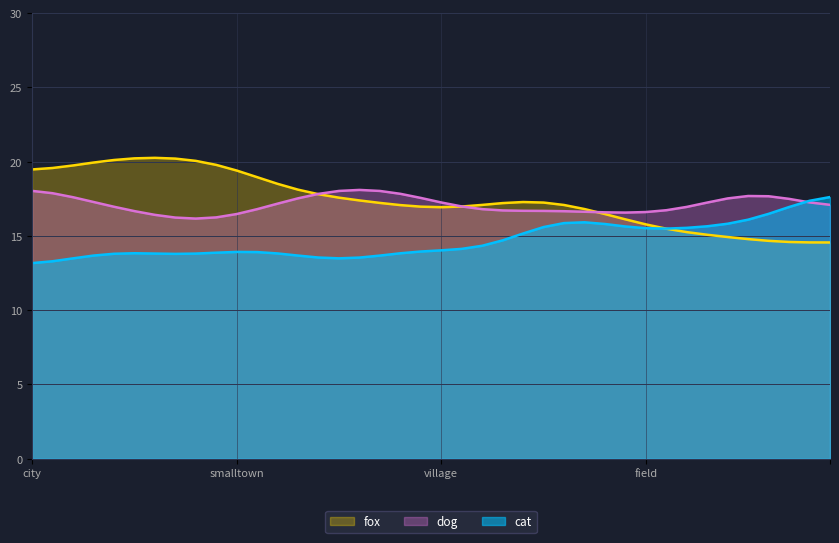

The fox series shows 19.5 at city. True or false?

True